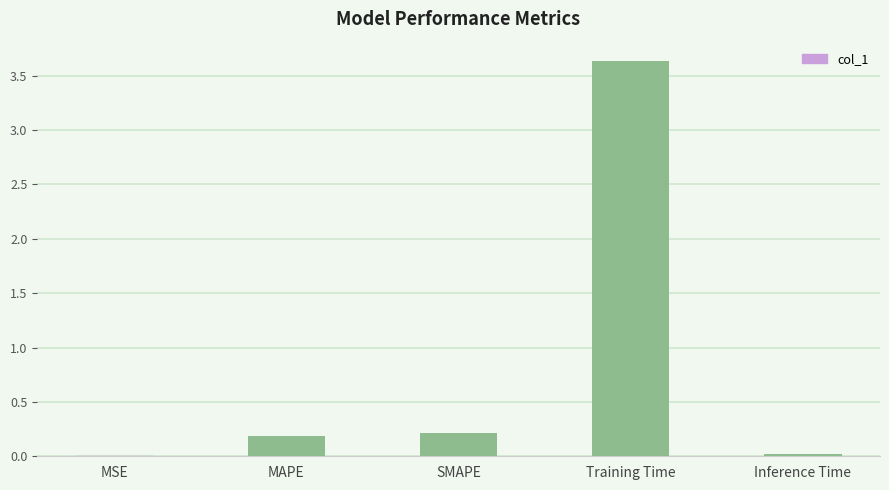

Are the bars horizontal?

No